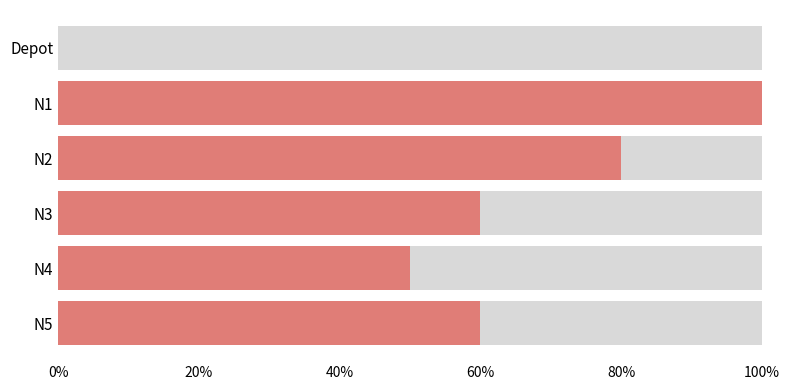

How many values exceed 6?

2